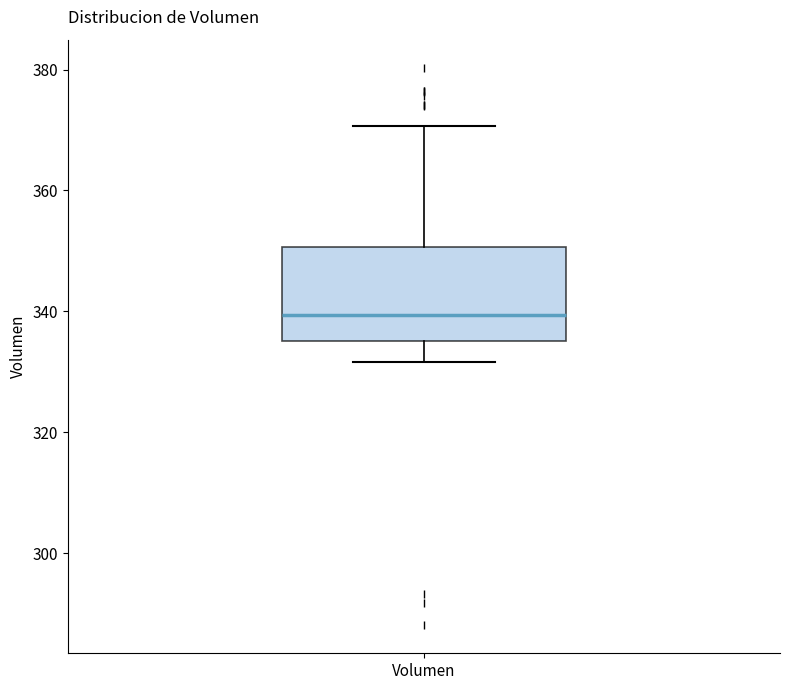

Transcribe this box plot: give where the median line is, the range the box spans, and where the two whiskers end, as read against the y-axis. The values are not printed on the chart, so give them approximately, as read against the axis.

median 340, box 336 to 350, whiskers 332 to 370